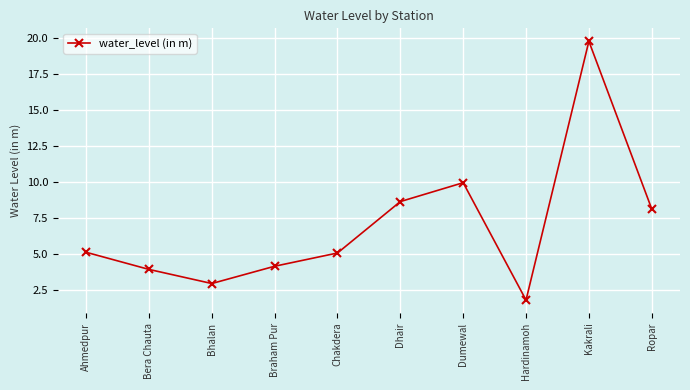

How many interior local valleys (lower than both neighbors) does the data have?

2